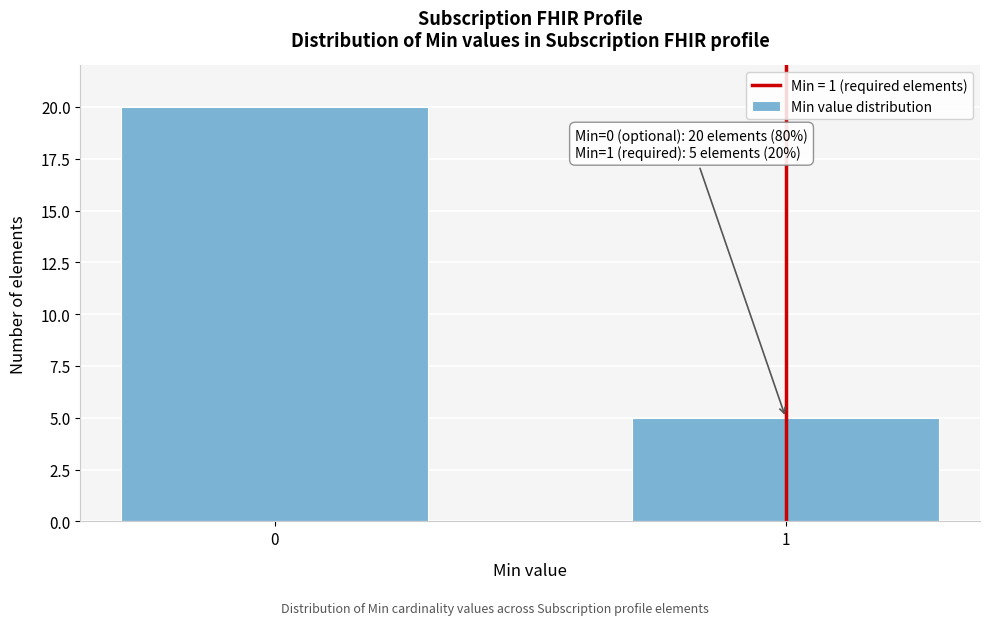

Reading left to right, list all the values displayed in this chart.

20	5